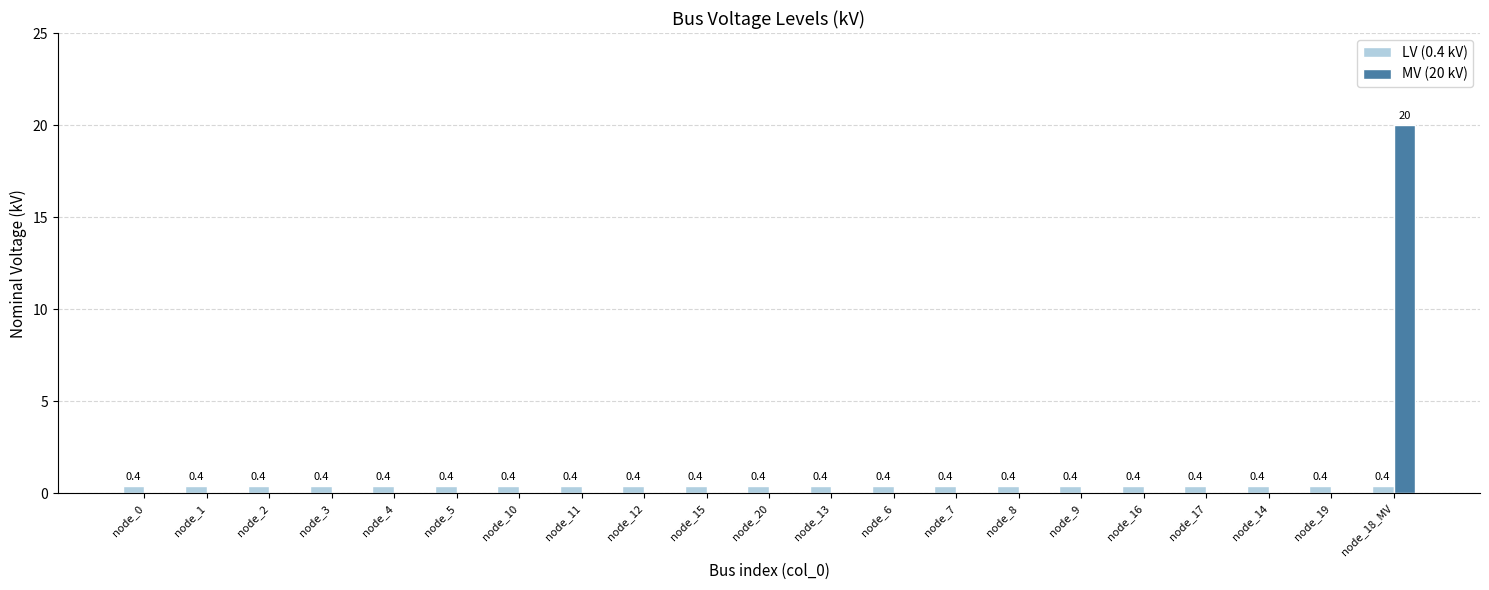

What is the sum of the LV (0.4 kV) values at node_1 and node_10?

0.8